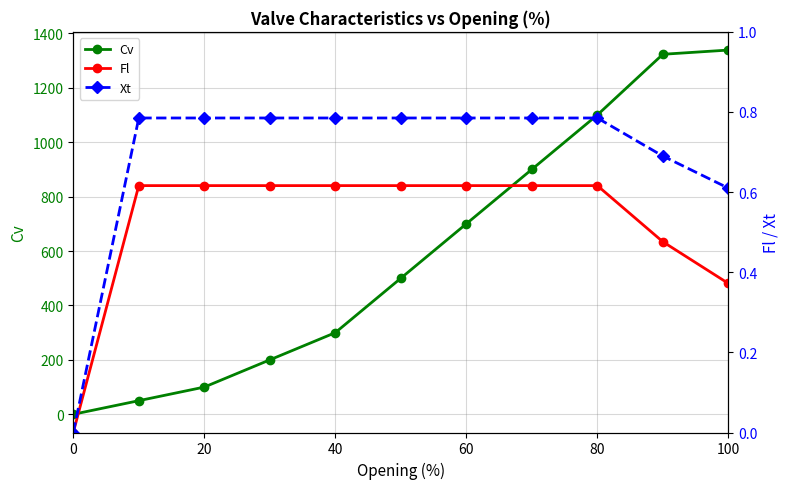

What is the greatest value displayed?

1338.5